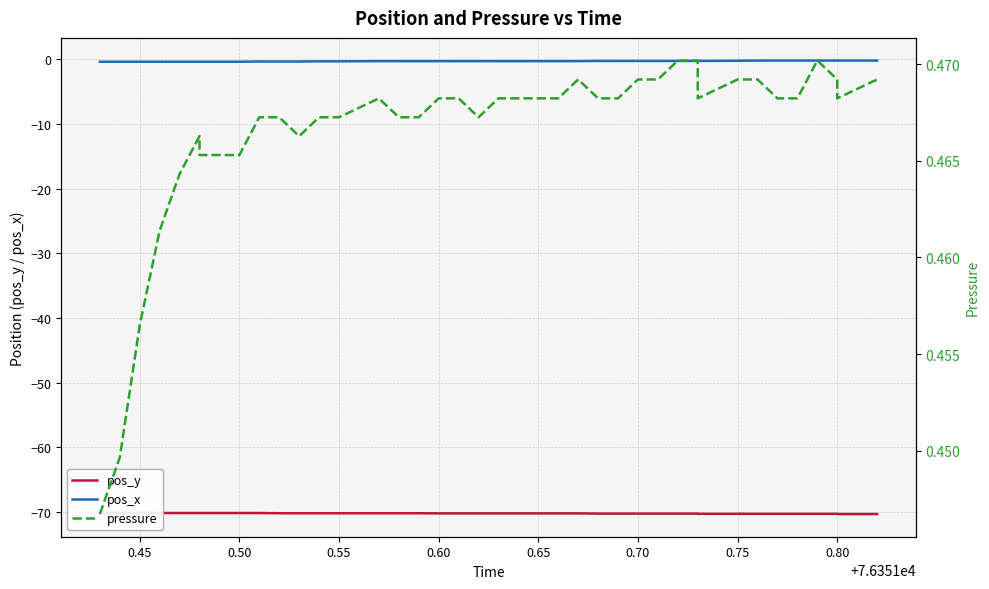

True or false: pos_y and pos_x cross at least once.

False